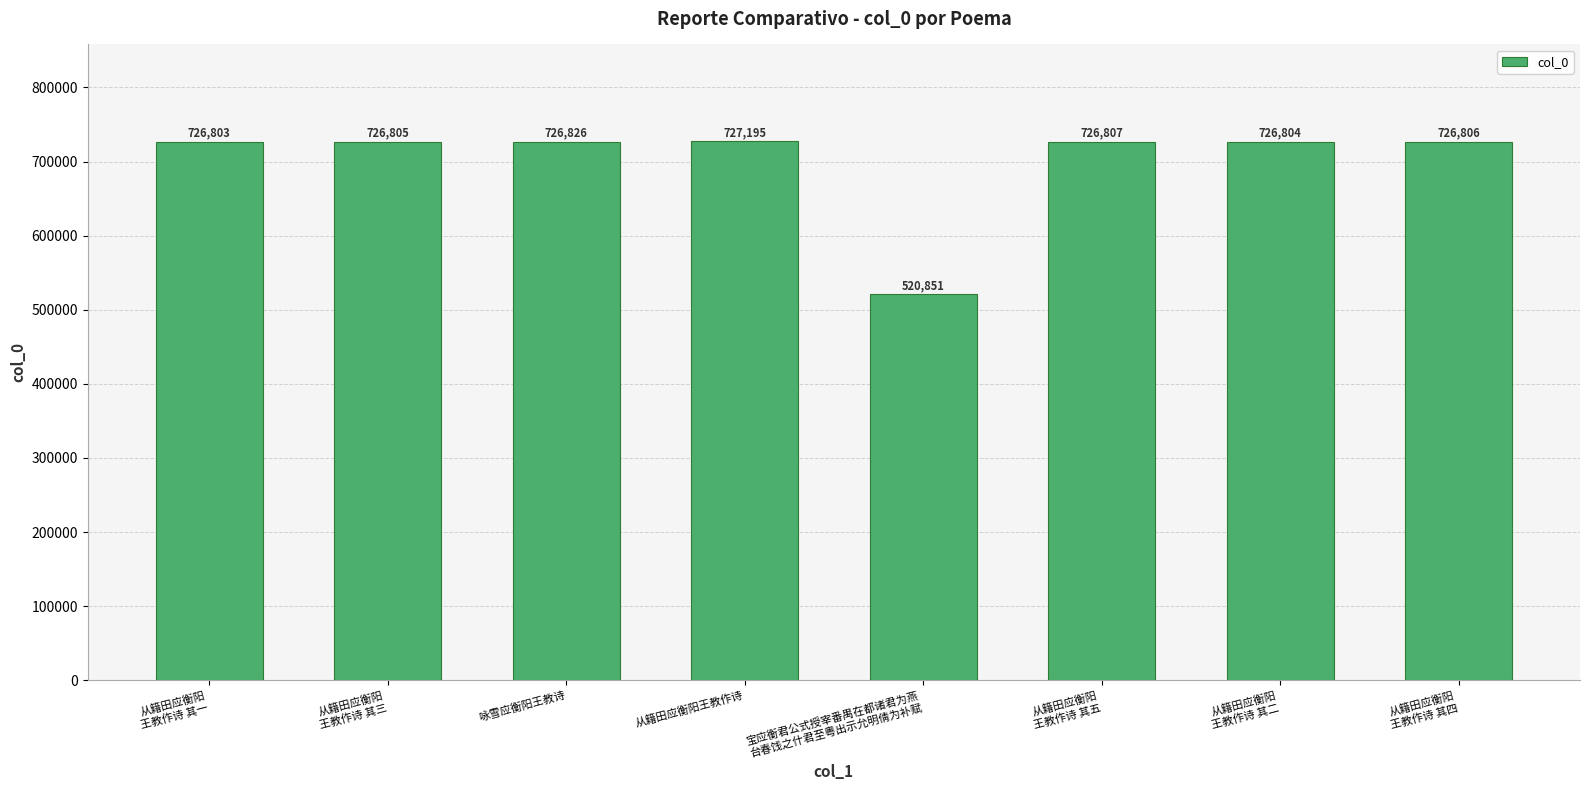

What is the value of the 2nd bar from the left?

726805